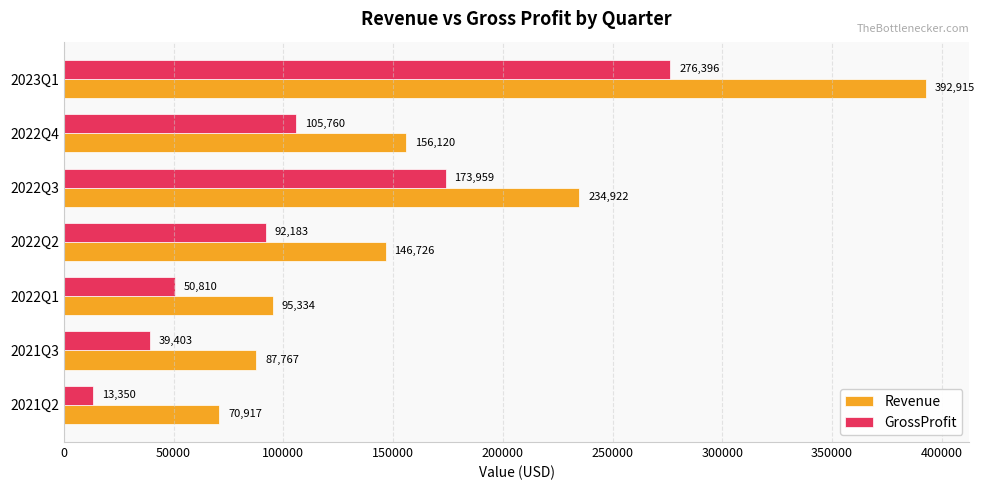

What is the sum of all GrossProfit values?

751861